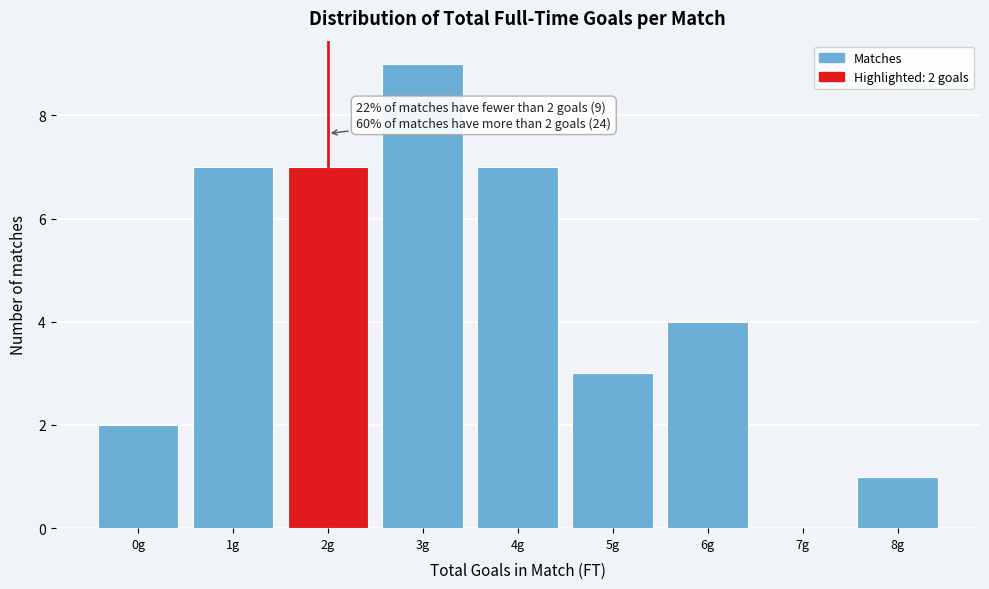

Reading right to left, what are all the values shown in this chart?

8g=1	7g=0	6g=4	5g=3	4g=7	3g=9	2g=7	1g=7	0g=2